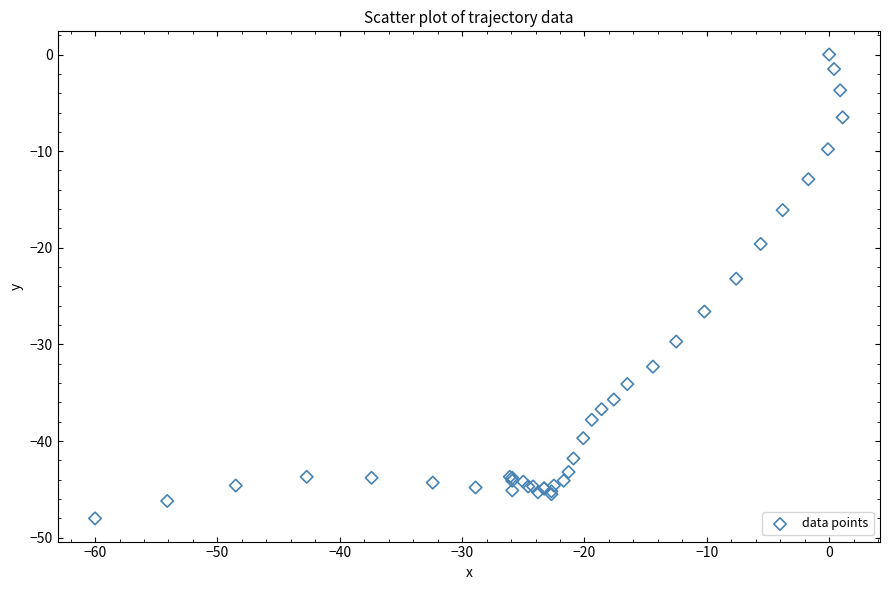

What Y value in the scatter plot is closest to -24?

-23.2